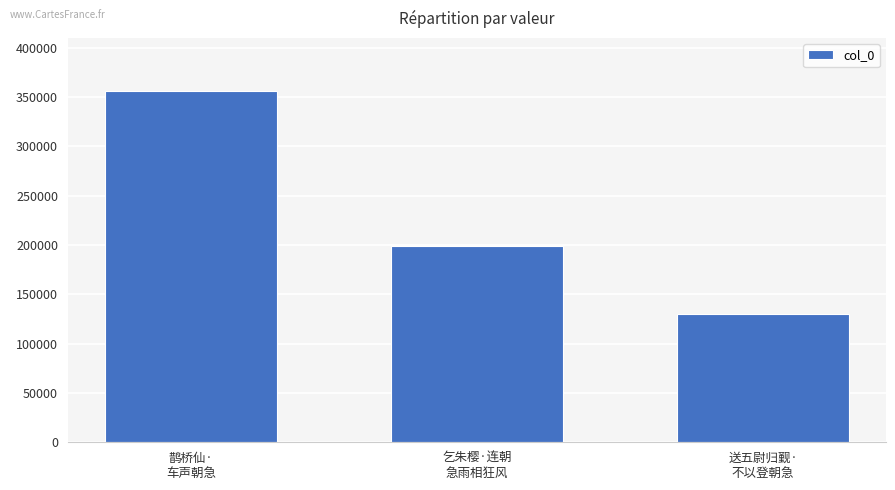

Reading left to right, transcribe all the data shown in this chart.

356536	198590	129959